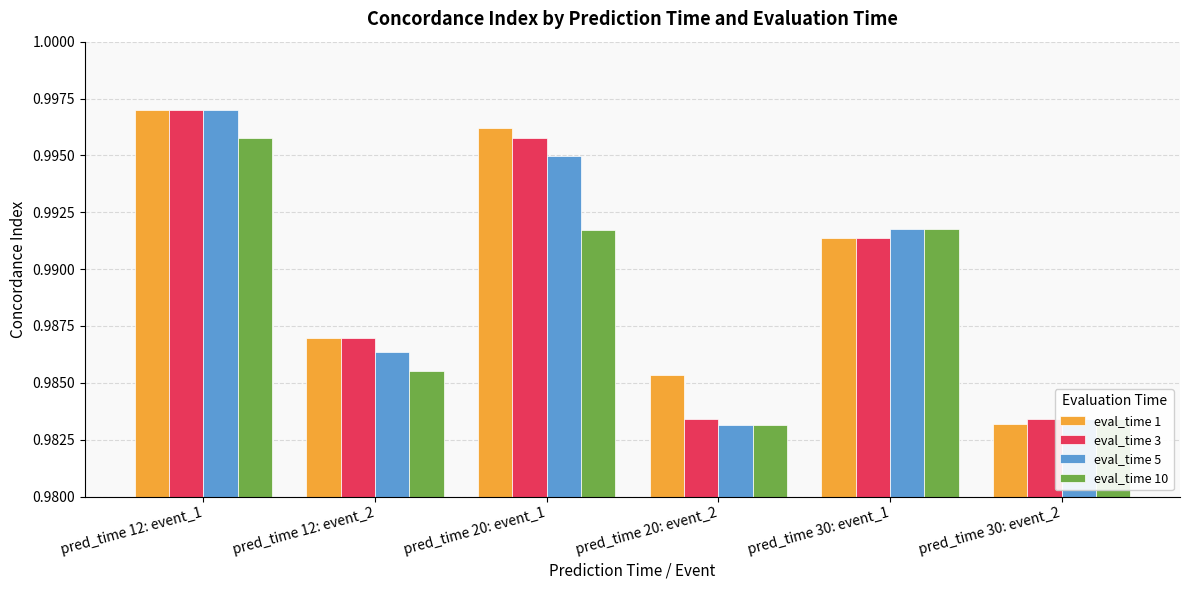

Between pred_time 20: event_1 and pred_time 30: event_2, which series saw the biggest shift?

eval_time 1